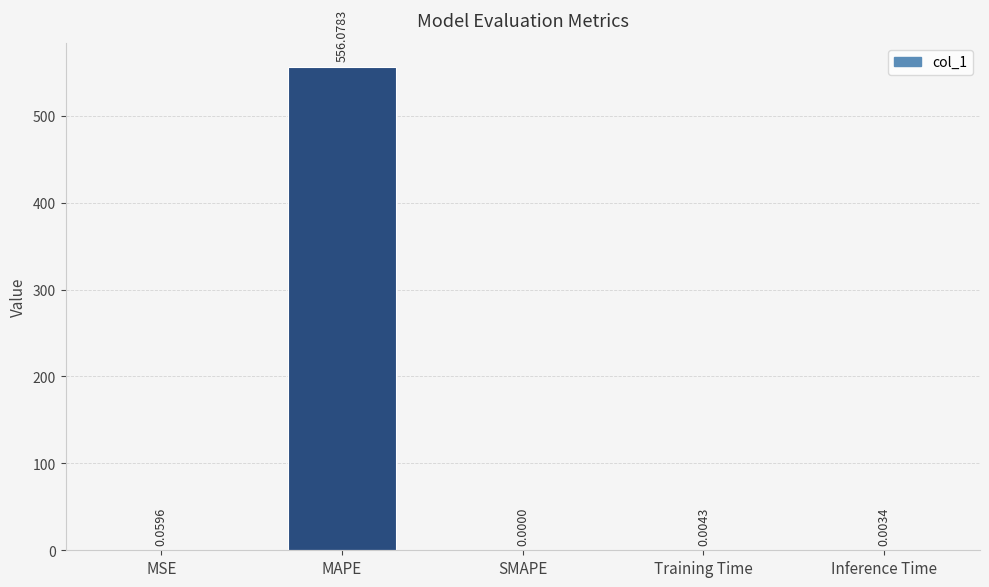

The chart shows a value of 0.0 at Inference Time. True or false?

True